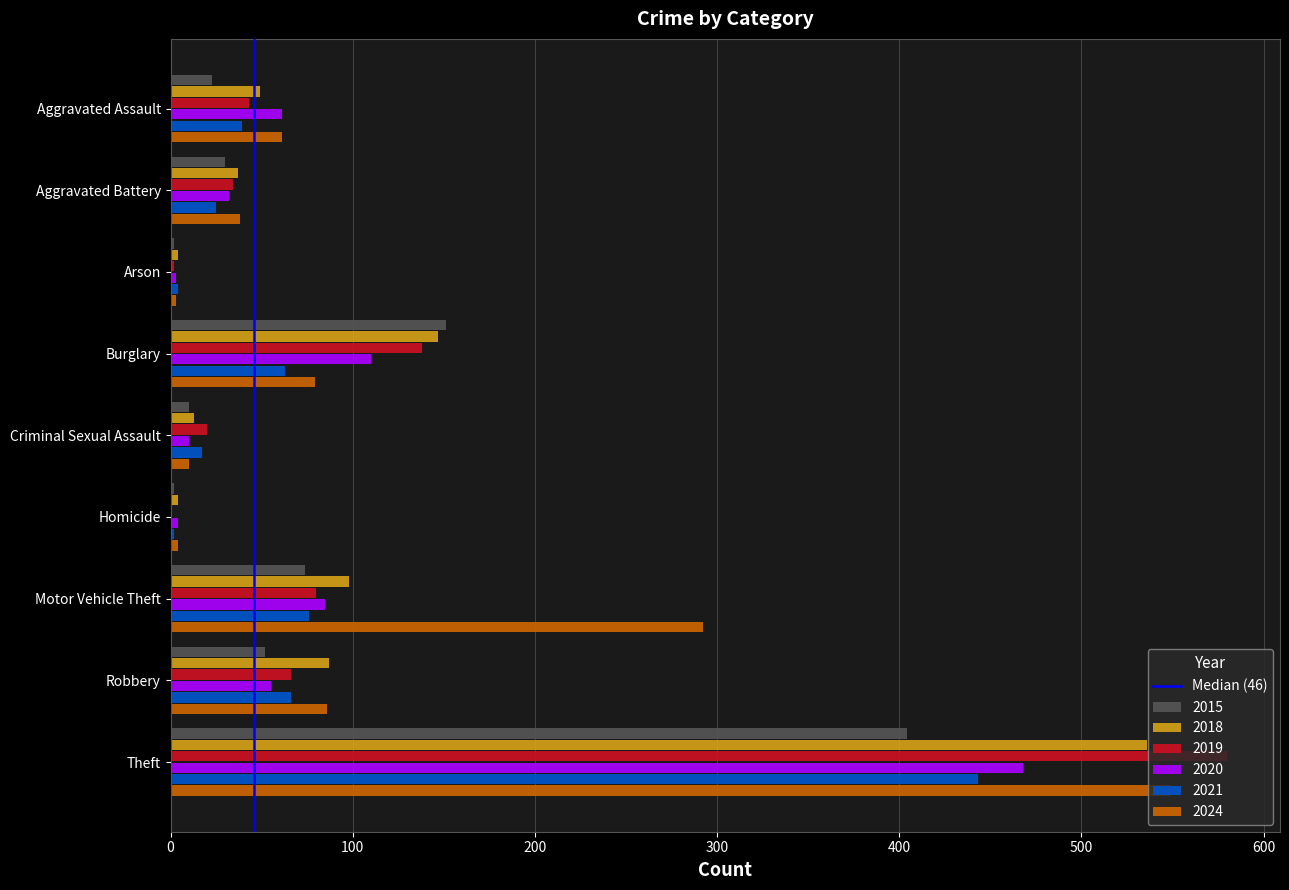

How many series are shown in this chart?

6